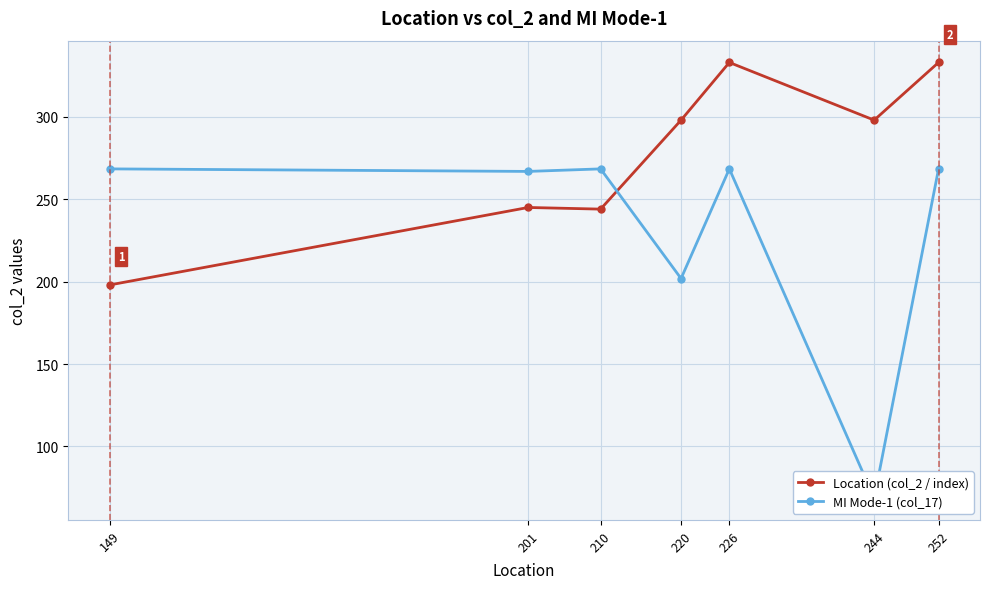

How many times do Location (col_2 / index) and MI Mode-1 (col_17) cross each other?

1